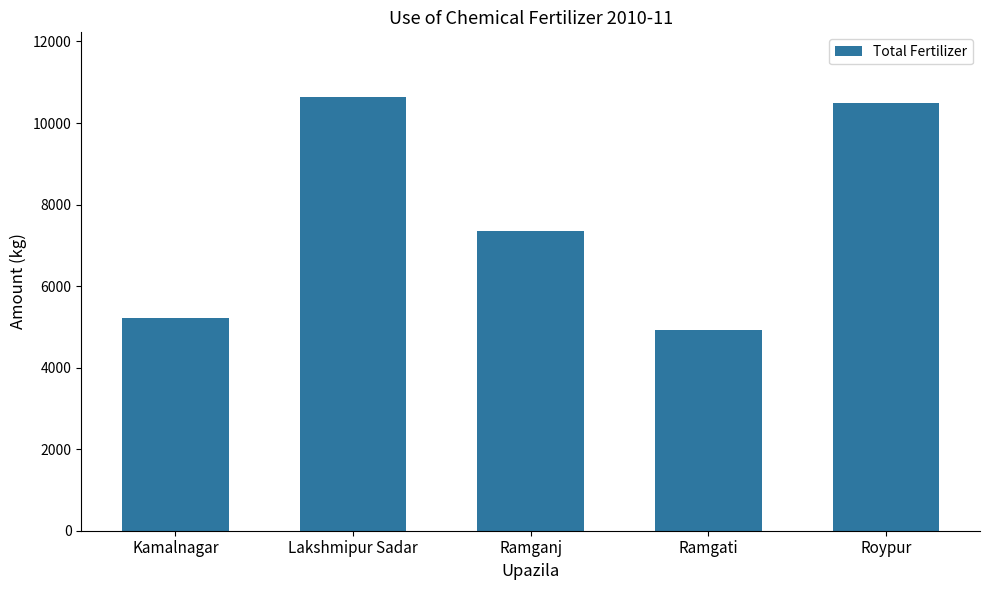

Is it true that the value at Roypur is 3996?

False